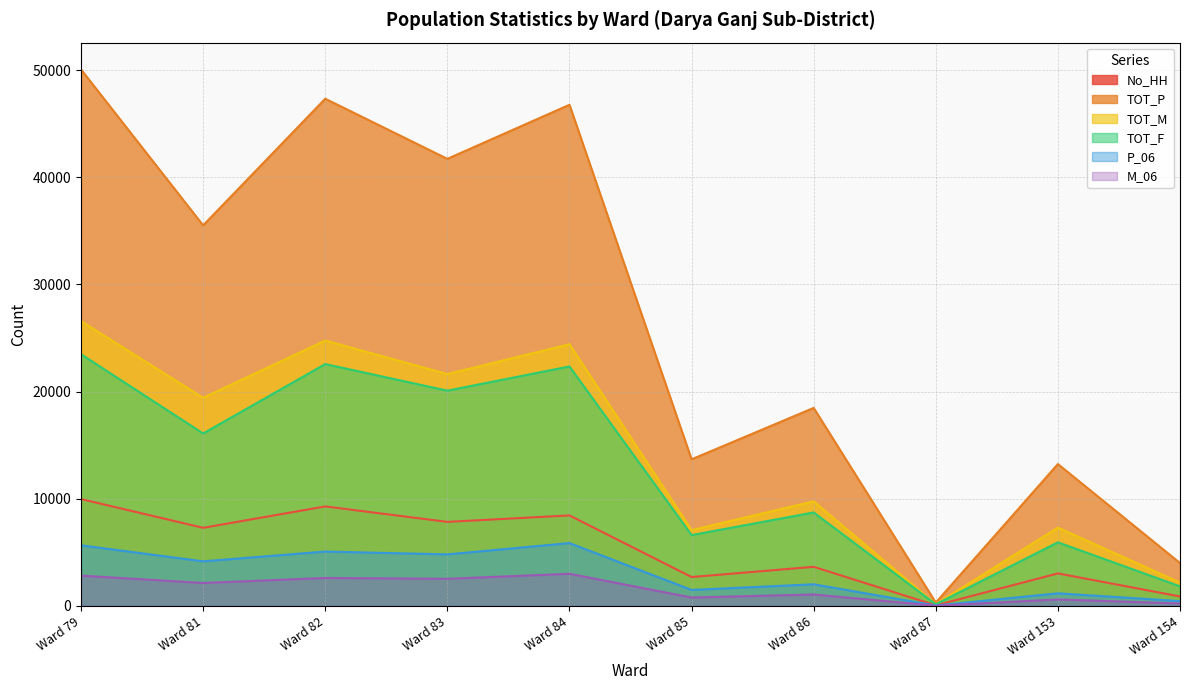

At which label does M_06 first exceed 2140?

Ward 79